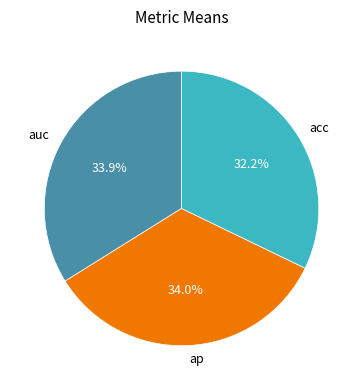

What percentage do ap and auc together represent?

67.8%